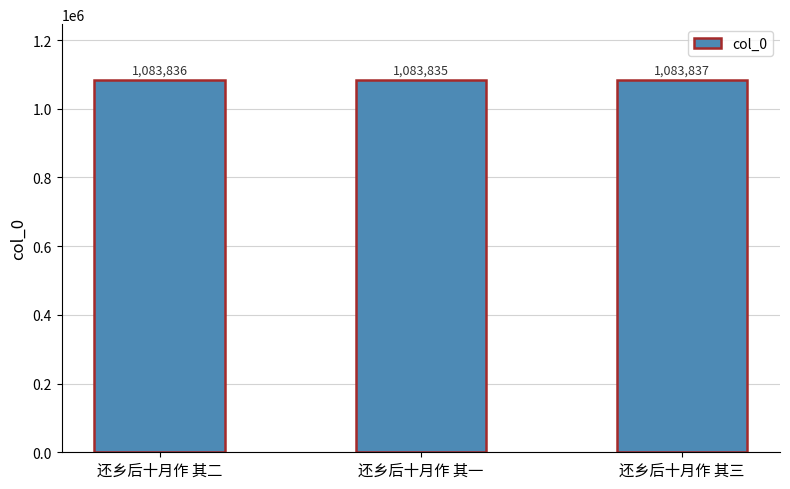

Reading left to right, what are all the values shown in this chart?

还乡后十月作 其二=1083836	还乡后十月作 其一=1083835	还乡后十月作 其三=1083837